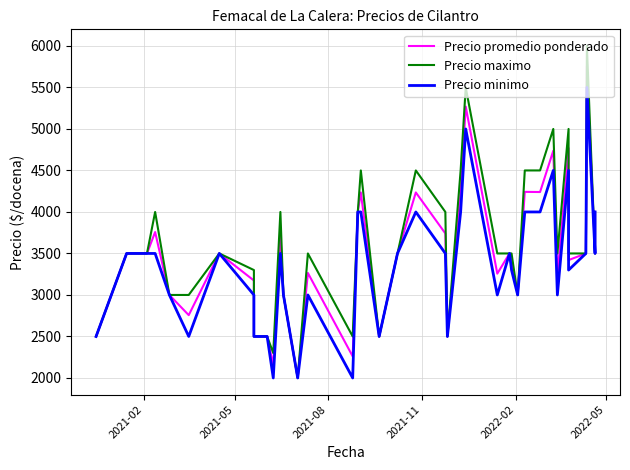

Count the number of data series in this chart.

3